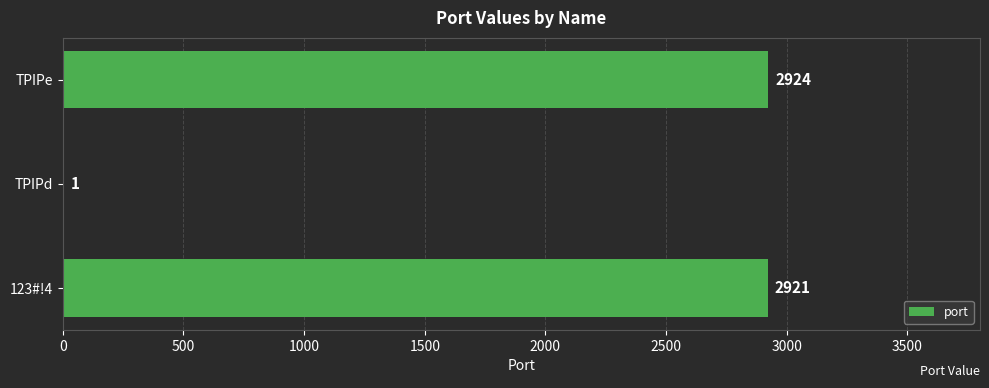

What is the maximum value shown in the chart?

2924